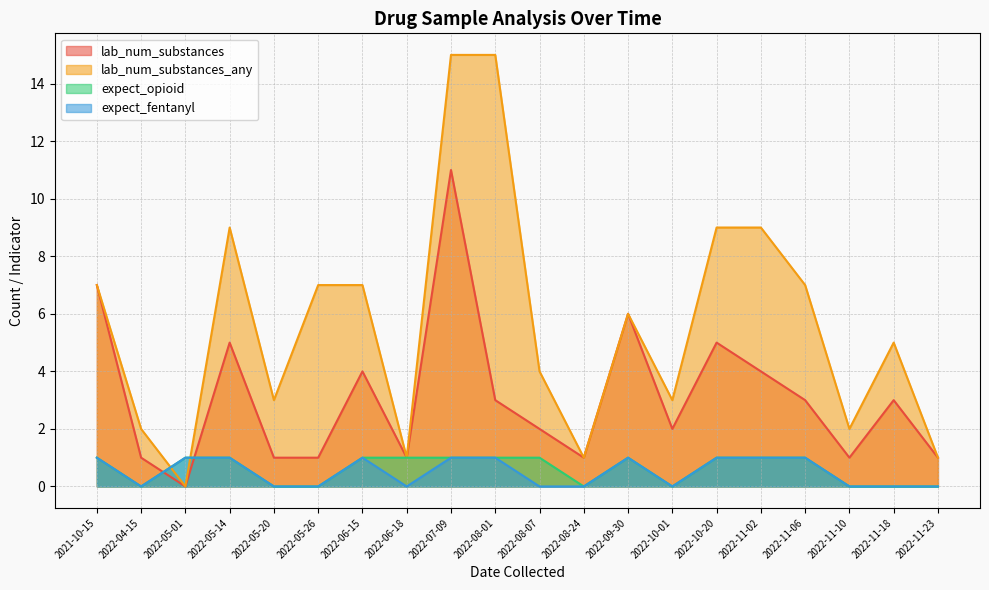

Which series has the largest range (max minus min)?

lab_num_substances_any